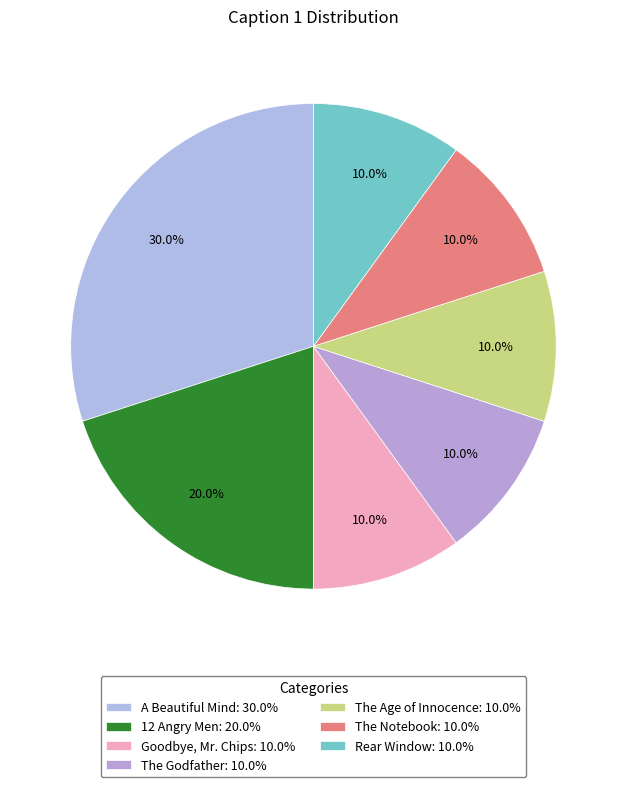

The The Notebook slice represents 1% of the pie. True or false?

False